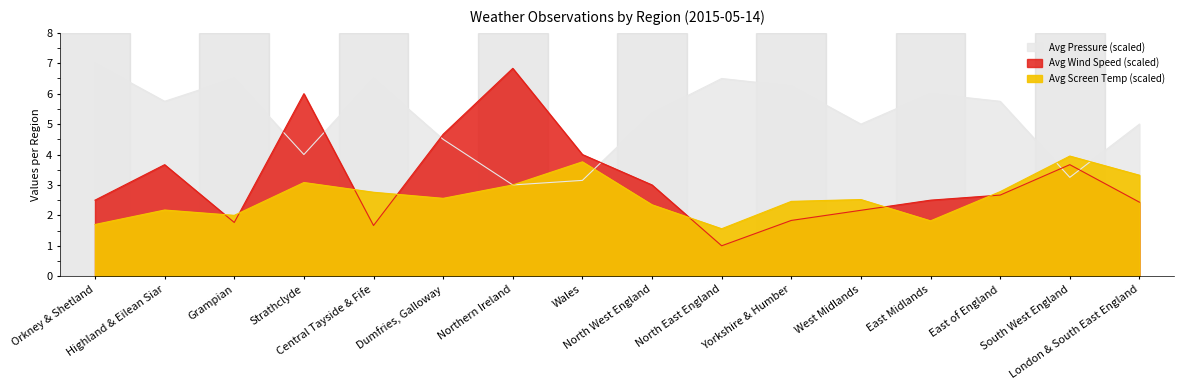

What is the maximum value for Avg Pressure?

7.0